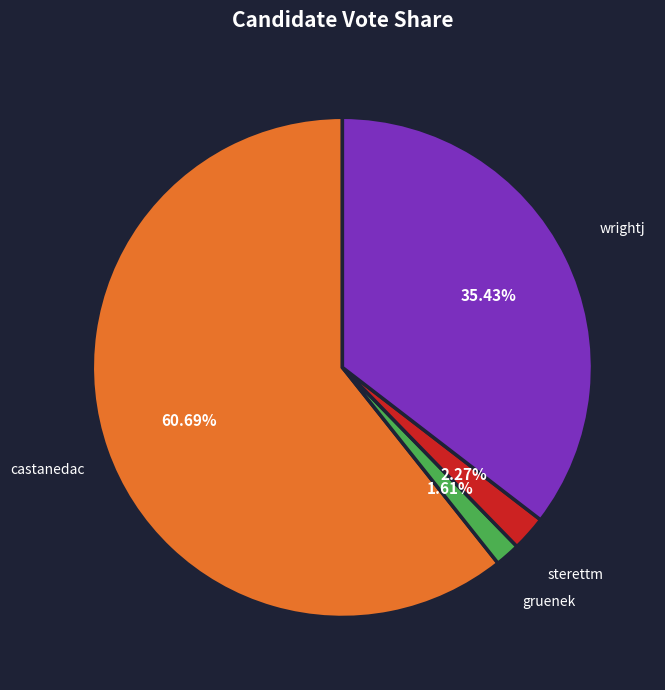

To the nearest percent, what is the difference between the largest and smallest slice percentages?

59%